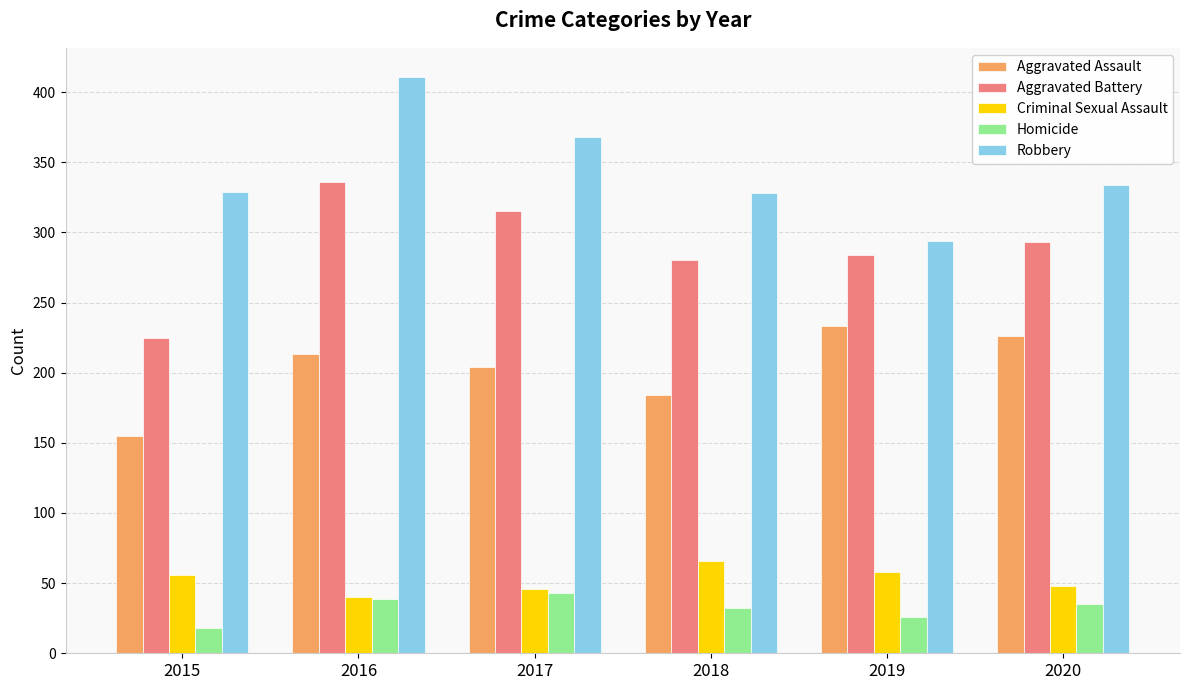

What are all the series names shown in the legend?

Aggravated Assault, Aggravated Battery, Criminal Sexual Assault, Homicide, Robbery